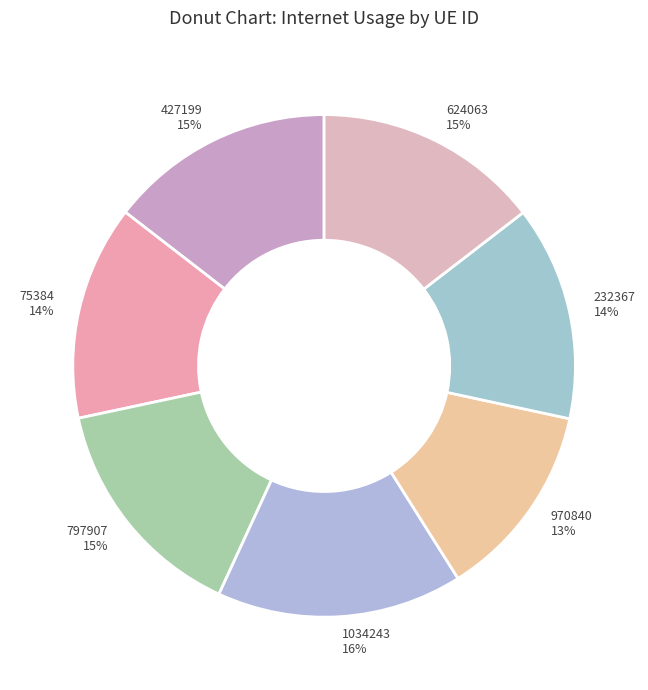

To the nearest percent, what is the average slice percentage?

14%